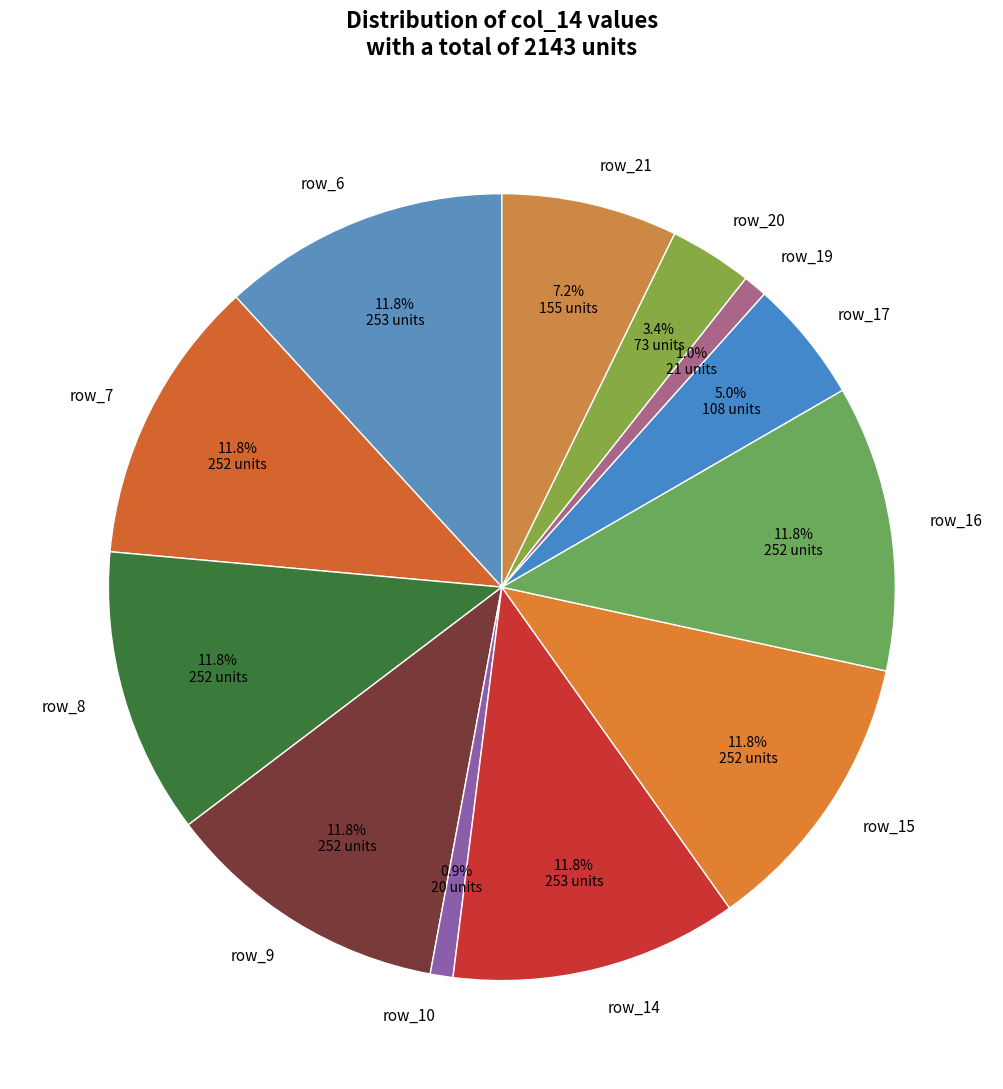

Is the sum of row_16 and row_7 greater than half?

No